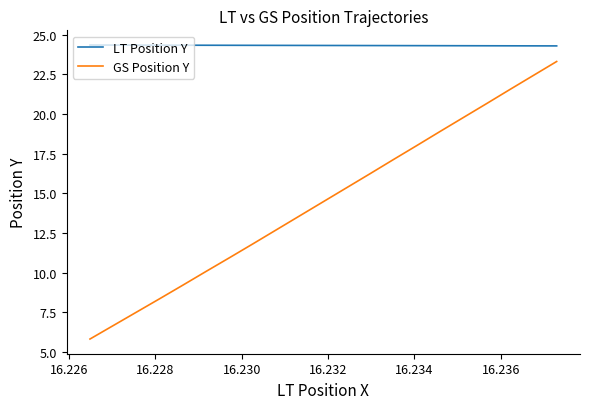

List the series in order of their peak value, lowest first.

GS Position Y, LT Position Y